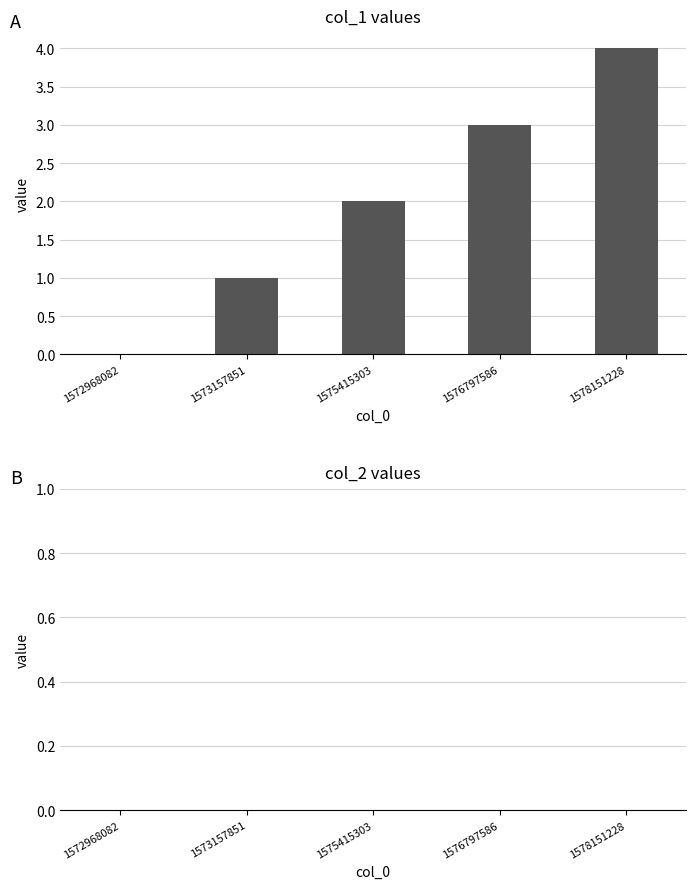

The value at 1573157851 is 1. True or false?

True